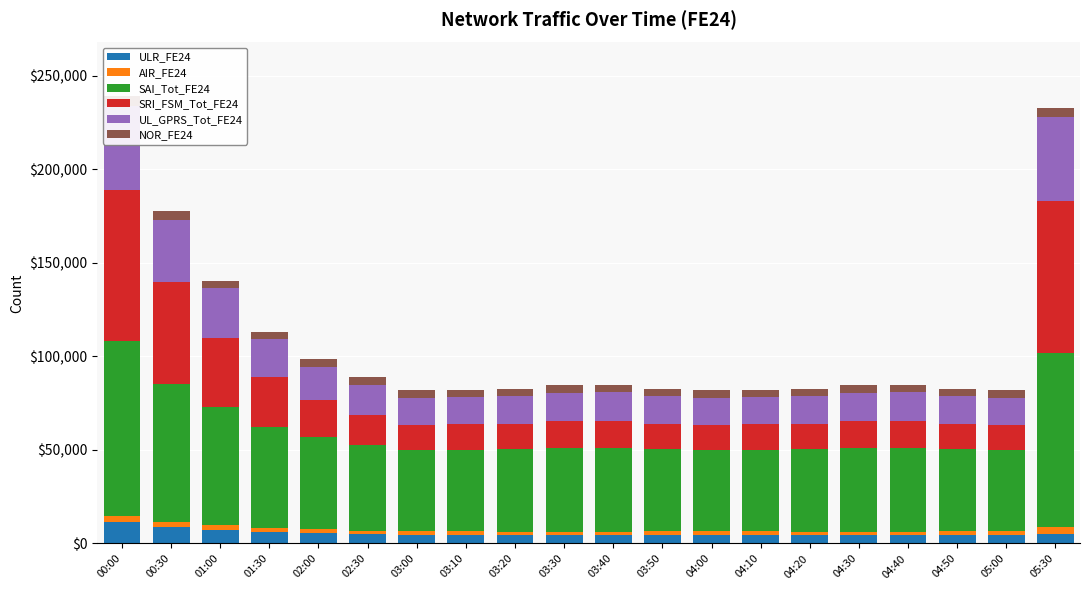

Which has a higher value, 03:50 or 04:40?

03:50